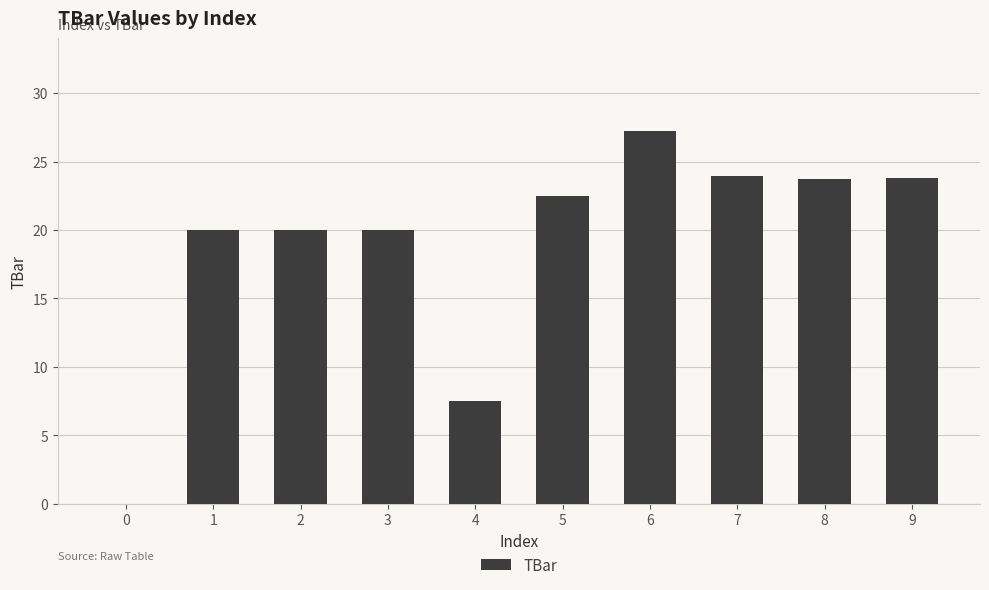

What is the sum of the values at 5 and 8?

46.2